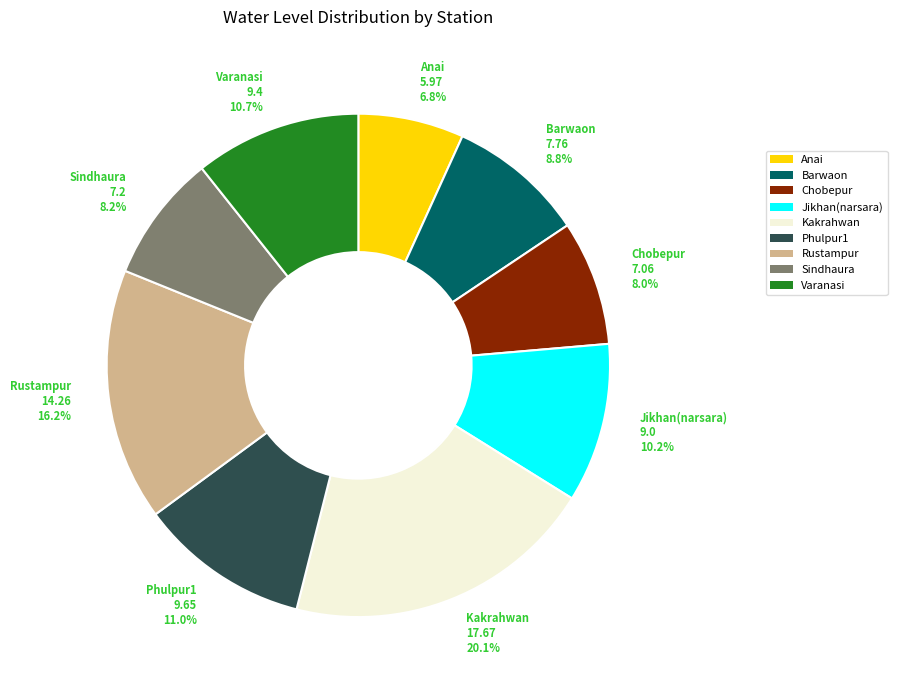

Count the number of slices in the pie.

9